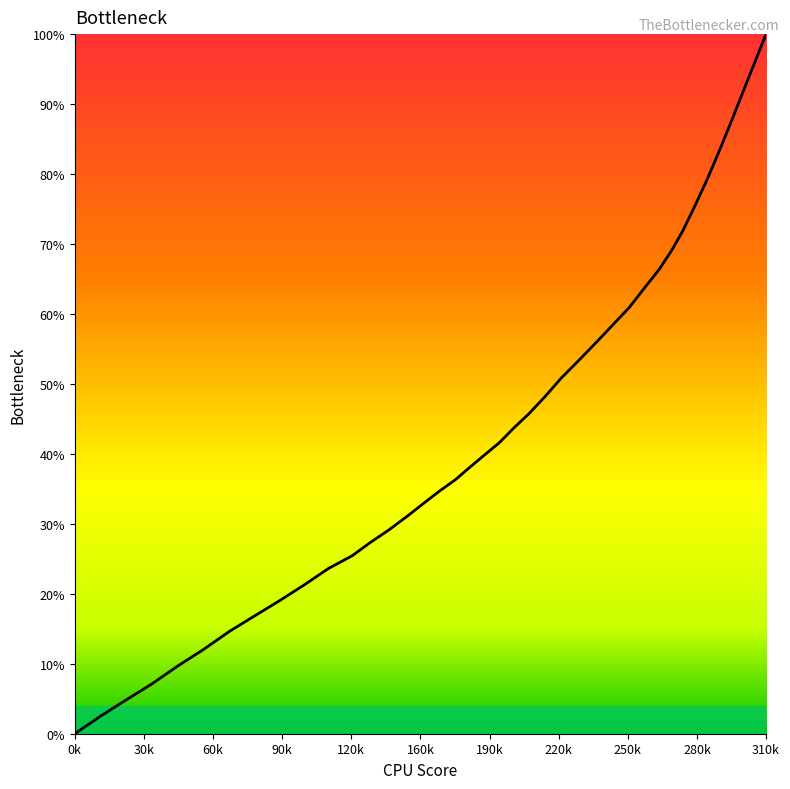

Does the chart display data point markers on the line(s)?

No